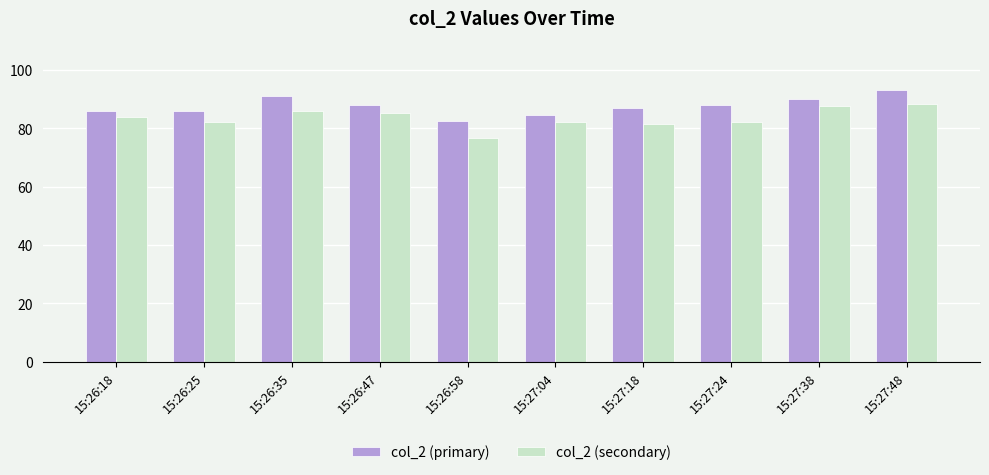

What is the minimum value for col_2 (primary)?

82.5